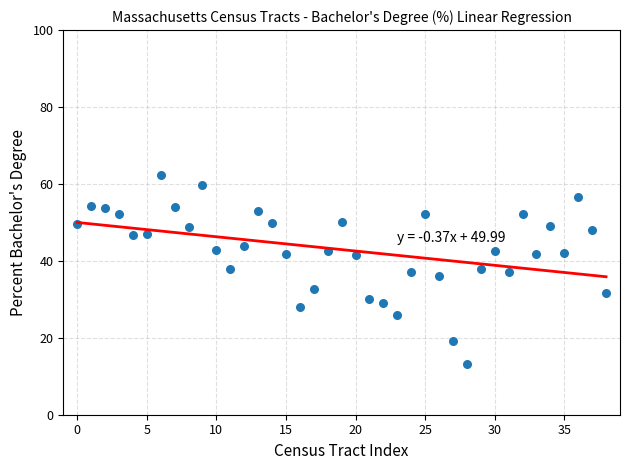

What is the range of Y values (max minus min)?

49.1